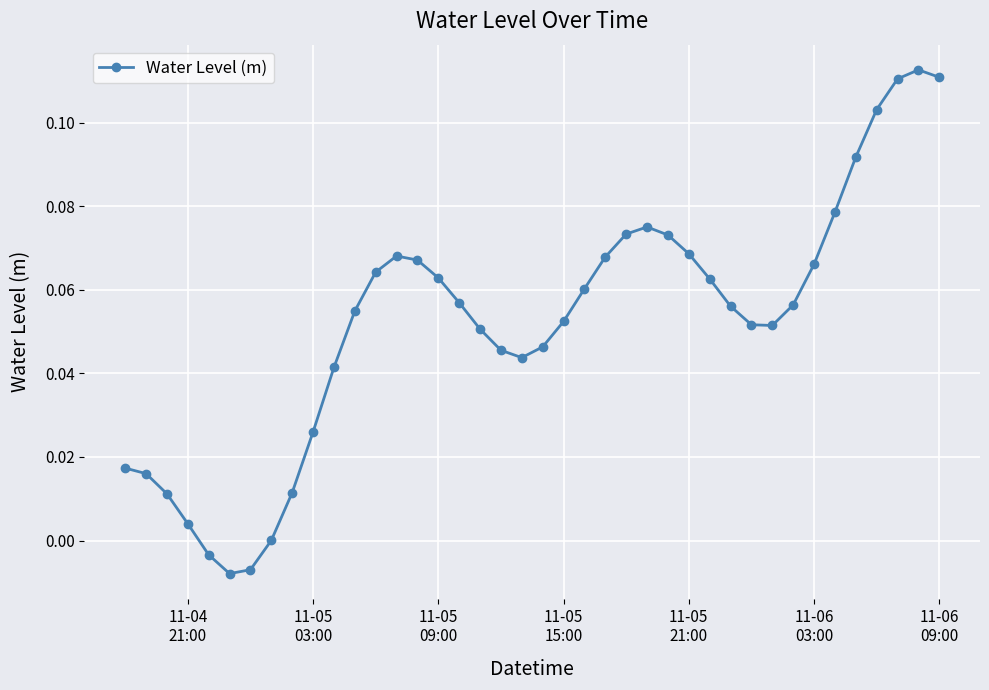

True or false: there are more than 0 points higher than both neighbors.

True